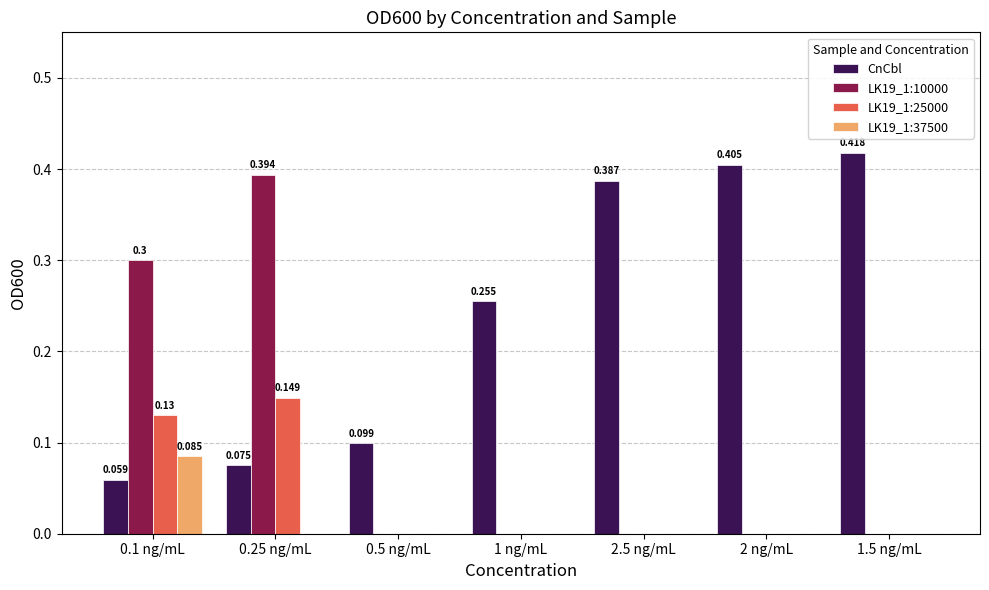

Is the value of LK19_1:10000 at 0.1 ng/mL greater than the value of LK19_1:37500 at 2.5 ng/mL?

Yes